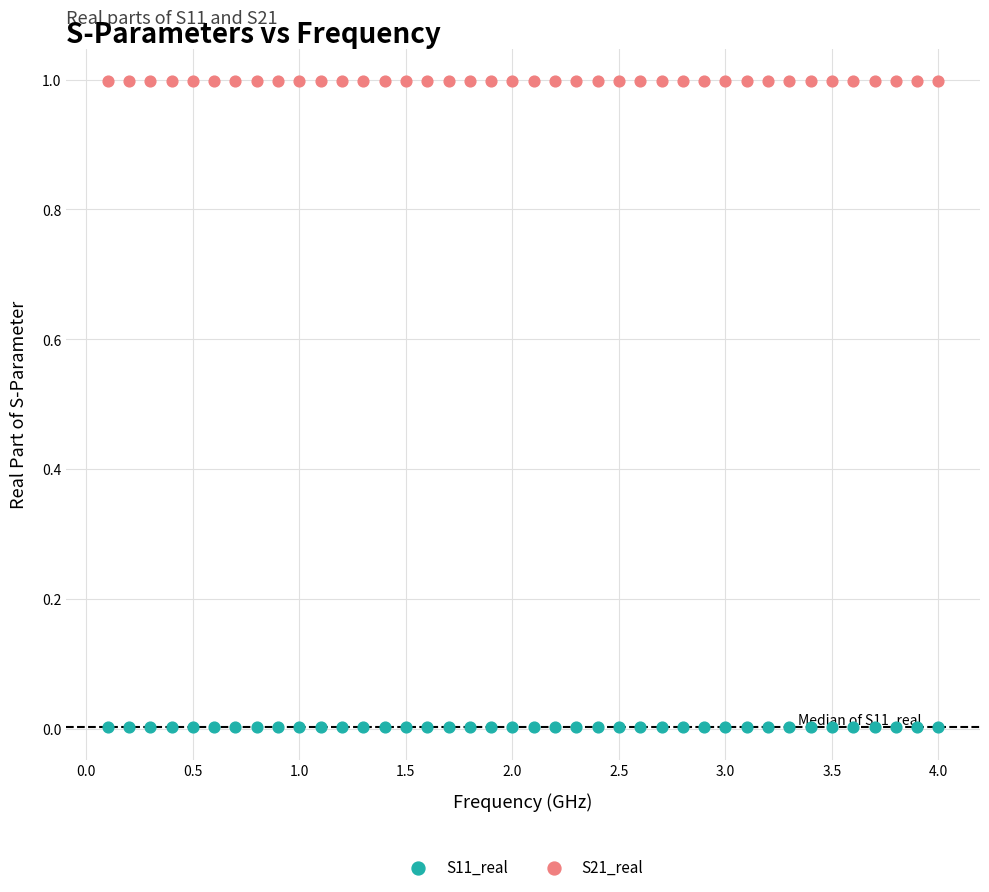

What are all the series names shown in the legend?

S11_real, S21_real